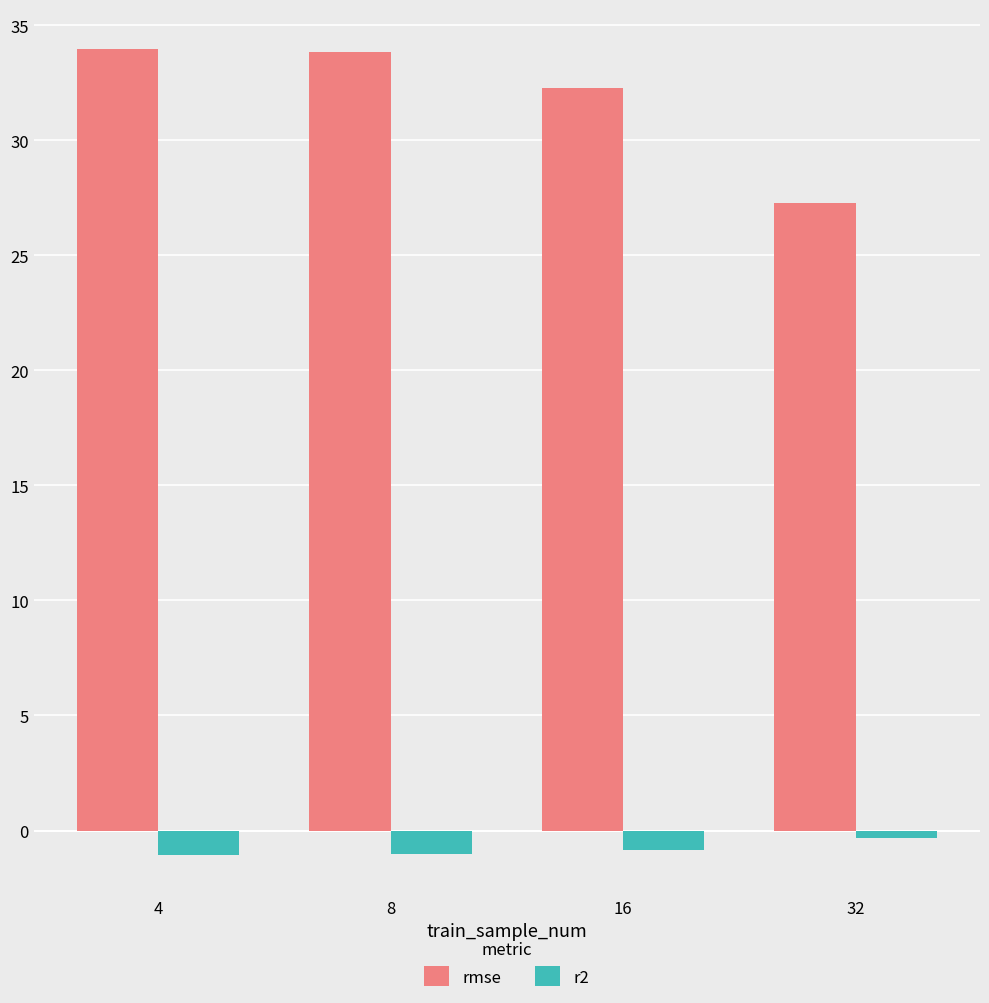

Are the bars horizontal?

No